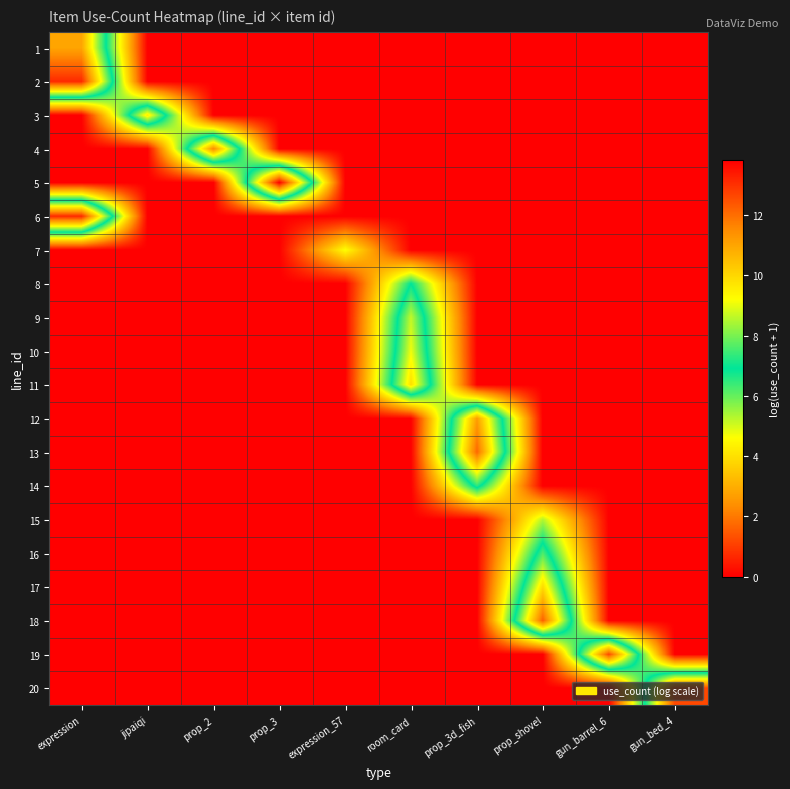

Reading left to right, extract all data points from this chart.

1: expression=11.0	jipaiqi=0.0	prop_2=0.0	prop_3=0.0	expression_57=0.0	room_card=0.0	prop_3d_fish=0.0	prop_shovel=0.0	gun_barrel_6=0.0	gun_bed_4=0.0
2: expression=13.1	jipaiqi=0.0	prop_2=0.0	prop_3=0.0	expression_57=0.0	room_card=0.0	prop_3d_fish=0.0	prop_shovel=0.0	gun_barrel_6=0.0	gun_bed_4=0.0
3: expression=0.0	jipaiqi=9.6	prop_2=0.0	prop_3=0.0	expression_57=0.0	room_card=0.0	prop_3d_fish=0.0	prop_shovel=0.0	gun_barrel_6=0.0	gun_bed_4=0.0
4: expression=0.0	jipaiqi=0.0	prop_2=11.5	prop_3=0.0	expression_57=0.0	room_card=0.0	prop_3d_fish=0.0	prop_shovel=0.0	gun_barrel_6=0.0	gun_bed_4=0.0
5: expression=0.0	jipaiqi=0.0	prop_2=0.0	prop_3=13.8	expression_57=0.0	room_card=0.0	prop_3d_fish=0.0	prop_shovel=0.0	gun_barrel_6=0.0	gun_bed_4=0.0
6: expression=13.1	jipaiqi=0.0	prop_2=0.0	prop_3=0.0	expression_57=0.0	room_card=0.0	prop_3d_fish=0.0	prop_shovel=0.0	gun_barrel_6=0.0	gun_bed_4=0.0
7: expression=0.0	jipaiqi=0.0	prop_2=0.0	prop_3=0.0	expression_57=4.6	room_card=0.0	prop_3d_fish=0.0	prop_shovel=0.0	gun_barrel_6=0.0	gun_bed_4=0.0
8: expression=0.0	jipaiqi=0.0	prop_2=0.0	prop_3=0.0	expression_57=0.0	room_card=6.9	prop_3d_fish=0.0	prop_shovel=0.0	gun_barrel_6=0.0	gun_bed_4=0.0
9: expression=0.0	jipaiqi=0.0	prop_2=0.0	prop_3=0.0	expression_57=0.0	room_card=8.7	prop_3d_fish=0.0	prop_shovel=0.0	gun_barrel_6=0.0	gun_bed_4=0.0
10: expression=0.0	jipaiqi=0.0	prop_2=0.0	prop_3=0.0	expression_57=0.0	room_card=9.1	prop_3d_fish=0.0	prop_shovel=0.0	gun_barrel_6=0.0	gun_bed_4=0.0
11: expression=0.0	jipaiqi=0.0	prop_2=0.0	prop_3=0.0	expression_57=0.0	room_card=9.8	prop_3d_fish=0.0	prop_shovel=0.0	gun_barrel_6=0.0	gun_bed_4=0.0
12: expression=0.0	jipaiqi=0.0	prop_2=0.0	prop_3=0.0	expression_57=0.0	room_card=0.0	prop_3d_fish=11.2	prop_shovel=0.0	gun_barrel_6=0.0	gun_bed_4=0.0
13: expression=0.0	jipaiqi=0.0	prop_2=0.0	prop_3=0.0	expression_57=0.0	room_card=0.0	prop_3d_fish=12.1	prop_shovel=0.0	gun_barrel_6=0.0	gun_bed_4=0.0
14: expression=0.0	jipaiqi=0.0	prop_2=0.0	prop_3=0.0	expression_57=0.0	room_card=0.0	prop_3d_fish=7.3	prop_shovel=0.0	gun_barrel_6=0.0	gun_bed_4=0.0
15: expression=0.0	jipaiqi=0.0	prop_2=0.0	prop_3=0.0	expression_57=0.0	room_card=0.0	prop_3d_fish=0.0	prop_shovel=5.3	gun_barrel_6=0.0	gun_bed_4=0.0
16: expression=0.0	jipaiqi=0.0	prop_2=0.0	prop_3=0.0	expression_57=0.0	room_card=0.0	prop_3d_fish=0.0	prop_shovel=7.6	gun_barrel_6=0.0	gun_bed_4=0.0
17: expression=0.0	jipaiqi=0.0	prop_2=0.0	prop_3=0.0	expression_57=0.0	room_card=0.0	prop_3d_fish=0.0	prop_shovel=9.9	gun_barrel_6=0.0	gun_bed_4=0.0
18: expression=0.0	jipaiqi=0.0	prop_2=0.0	prop_3=0.0	expression_57=0.0	room_card=0.0	prop_3d_fish=0.0	prop_shovel=12.2	gun_barrel_6=0.0	gun_bed_4=0.0
19: expression=0.0	jipaiqi=0.0	prop_2=0.0	prop_3=0.0	expression_57=0.0	room_card=0.0	prop_3d_fish=0.0	prop_shovel=0.0	gun_barrel_6=12.6	gun_bed_4=0.0
20: expression=0.0	jipaiqi=0.0	prop_2=0.0	prop_3=0.0	expression_57=0.0	room_card=0.0	prop_3d_fish=0.0	prop_shovel=0.0	gun_barrel_6=0.0	gun_bed_4=12.6